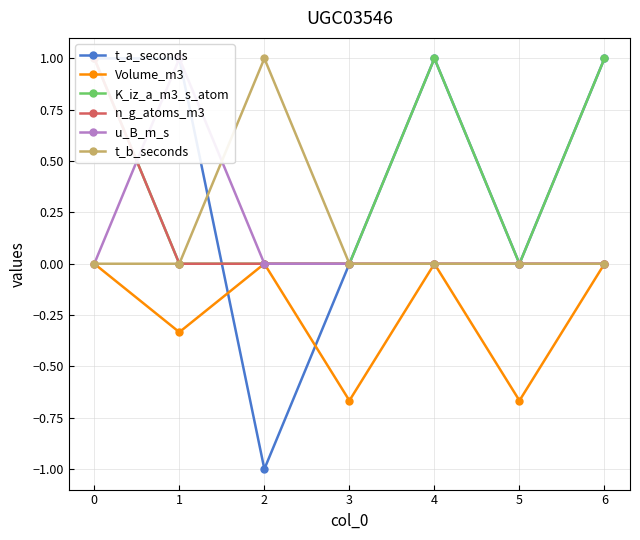

At which category does Volume_m3 reach its first local peak?

2